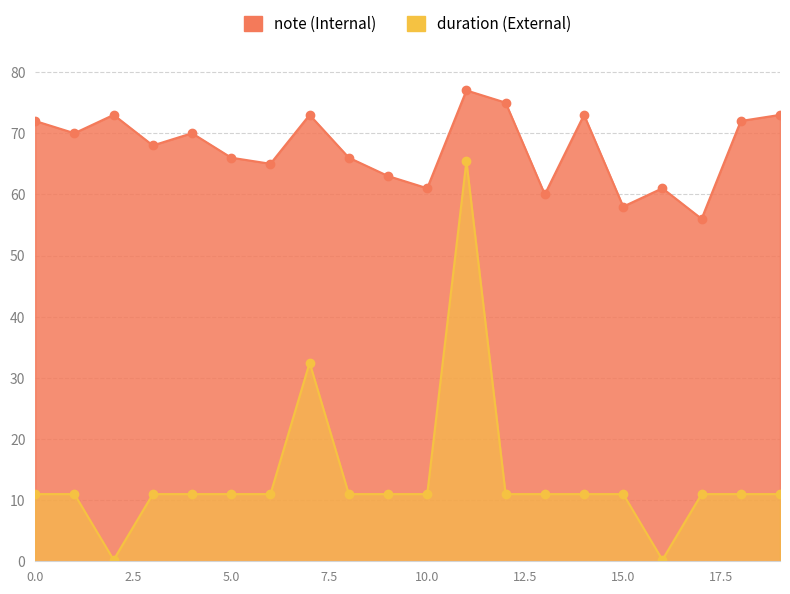

What is the difference between the maximum and minimum values in the duration series?

65.2